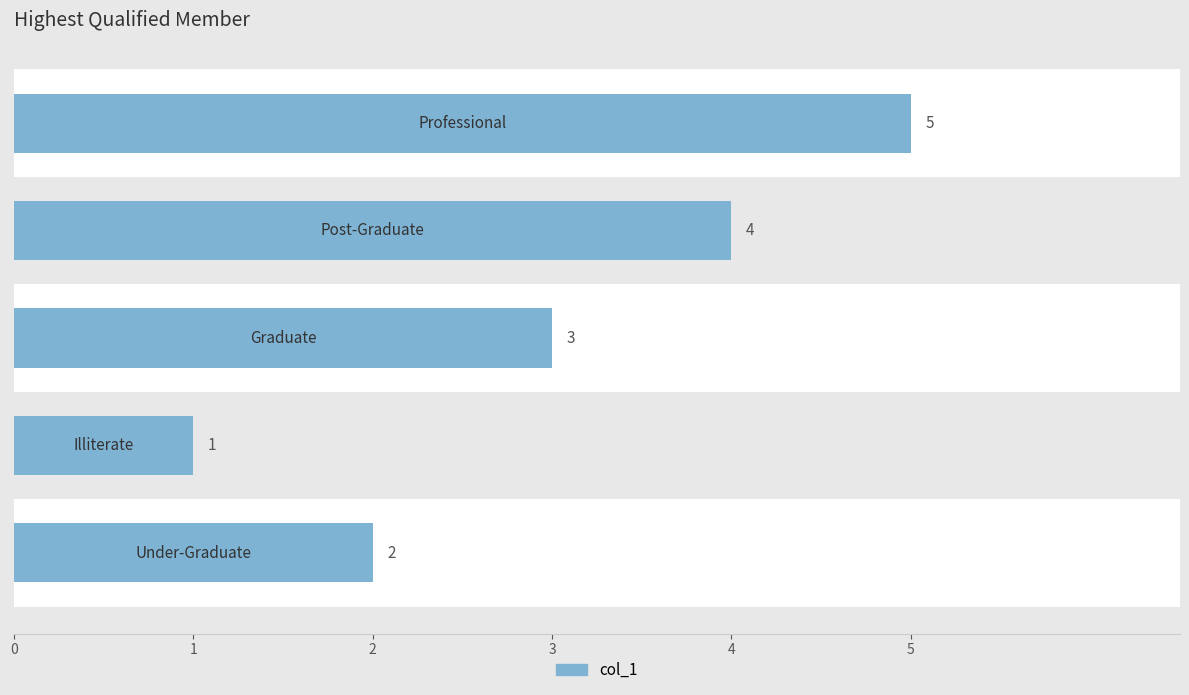

What is the ratio of the value at 0 to the value at 1?

2.0